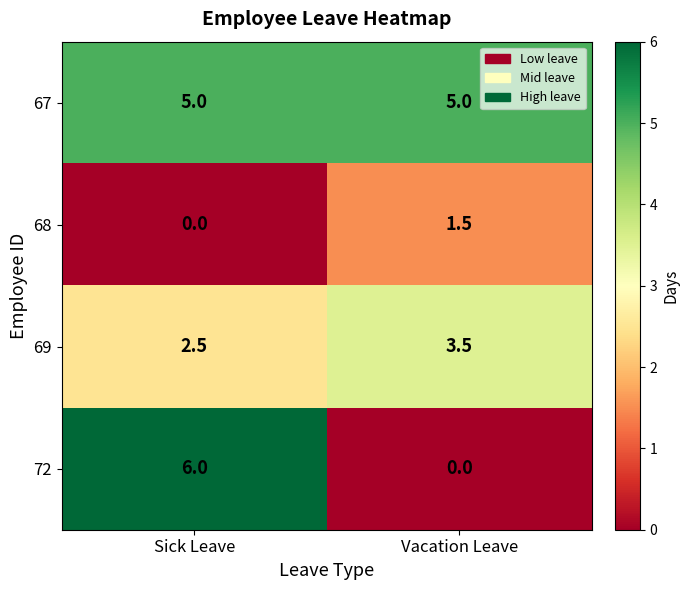

What is the total value across all series at Sick Leave?

13.5